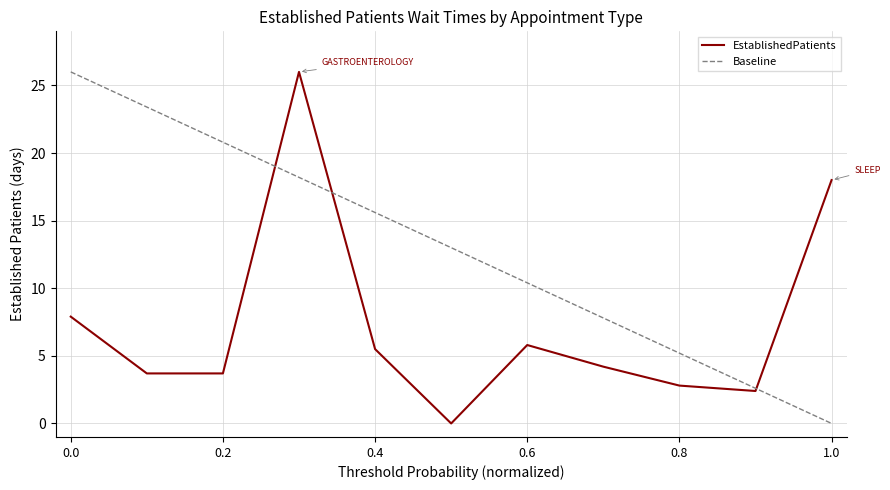

What is the maximum value shown in the chart?

26.0